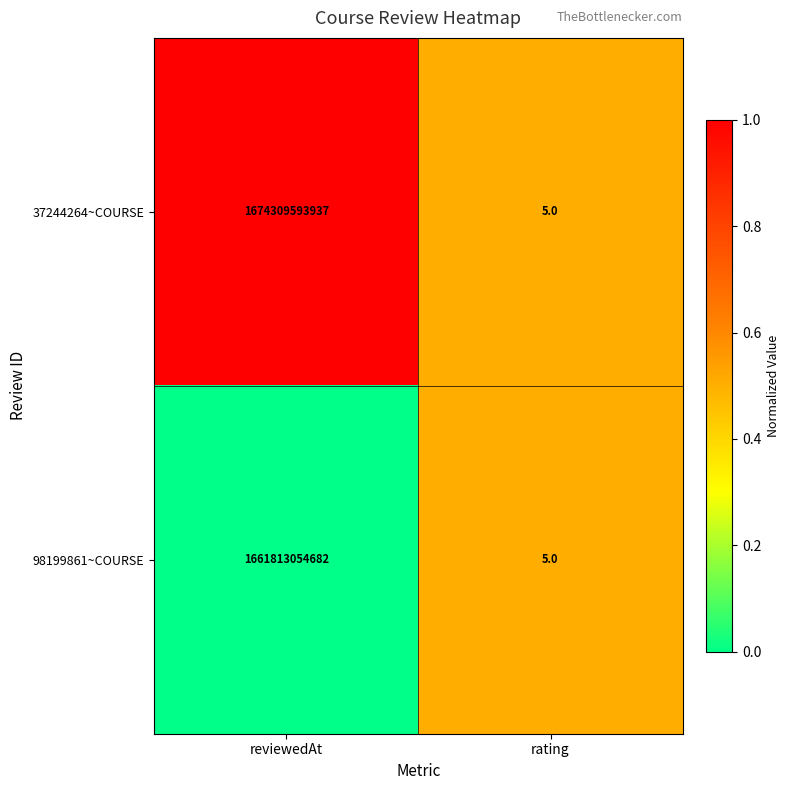

The 98199861~COURSE series shows 2 at rating. True or false?

False